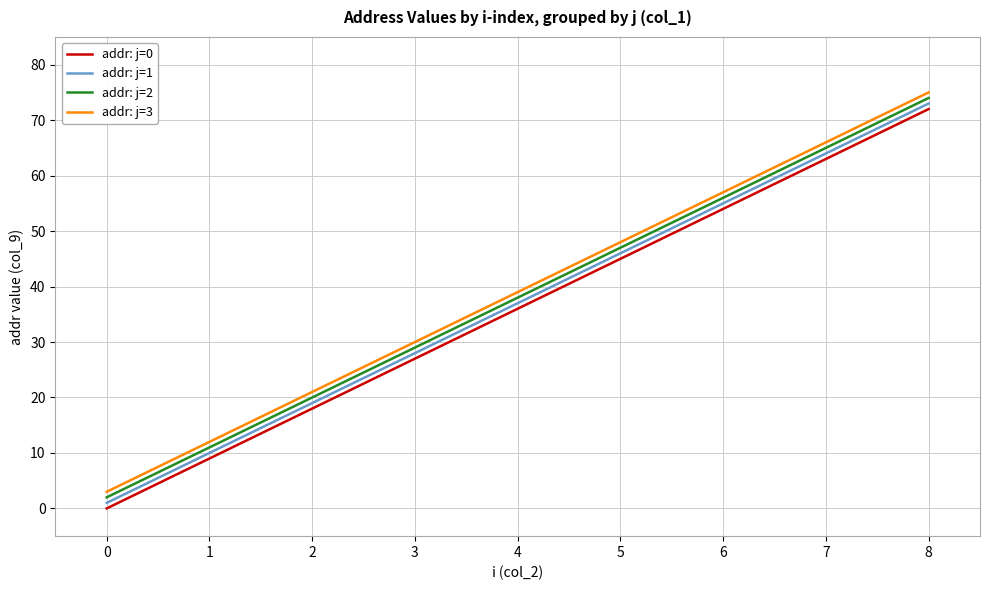

How many values in addr: j=0 are above zero?

8